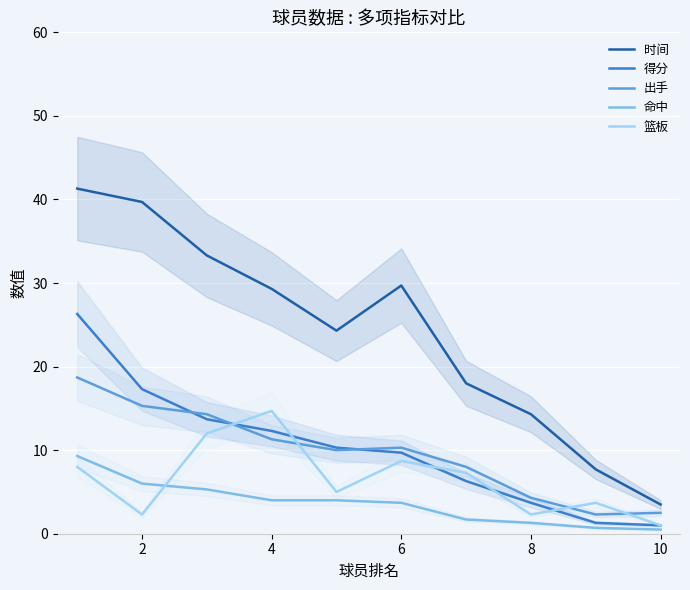

Which series has the widest spread of values?

时间